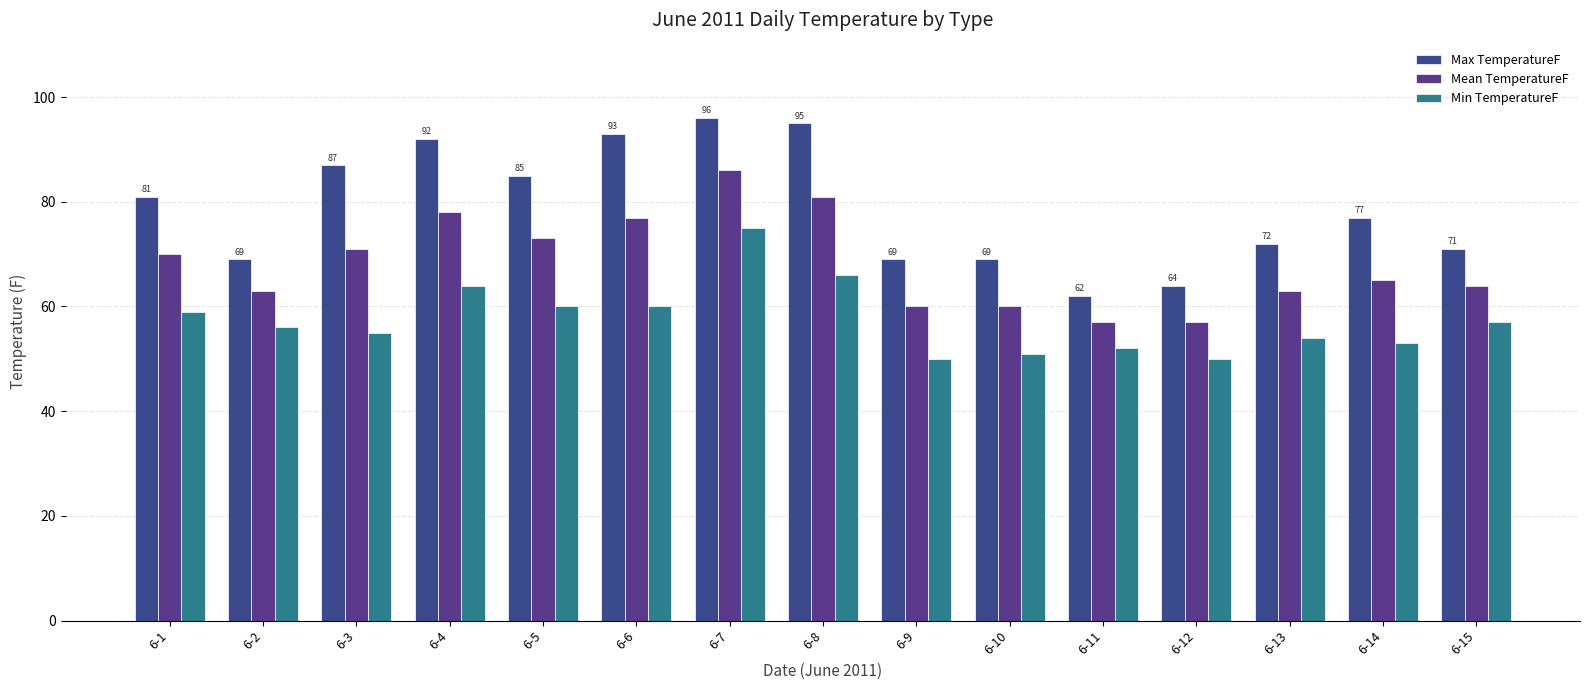

Are the bars horizontal?

No